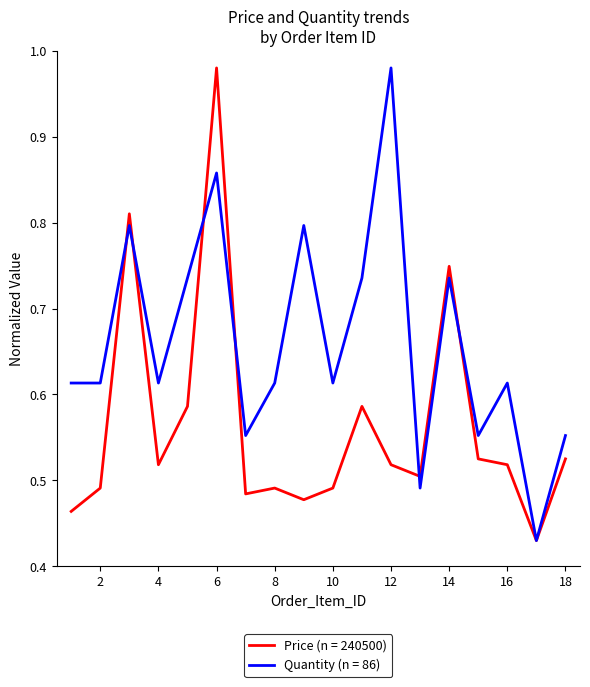

Which series has the largest total across all categories?

Quantity (n = 86)